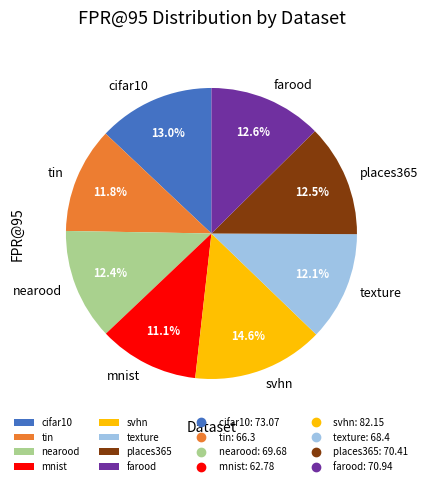

Which category has the biggest portion of the pie?

svhn